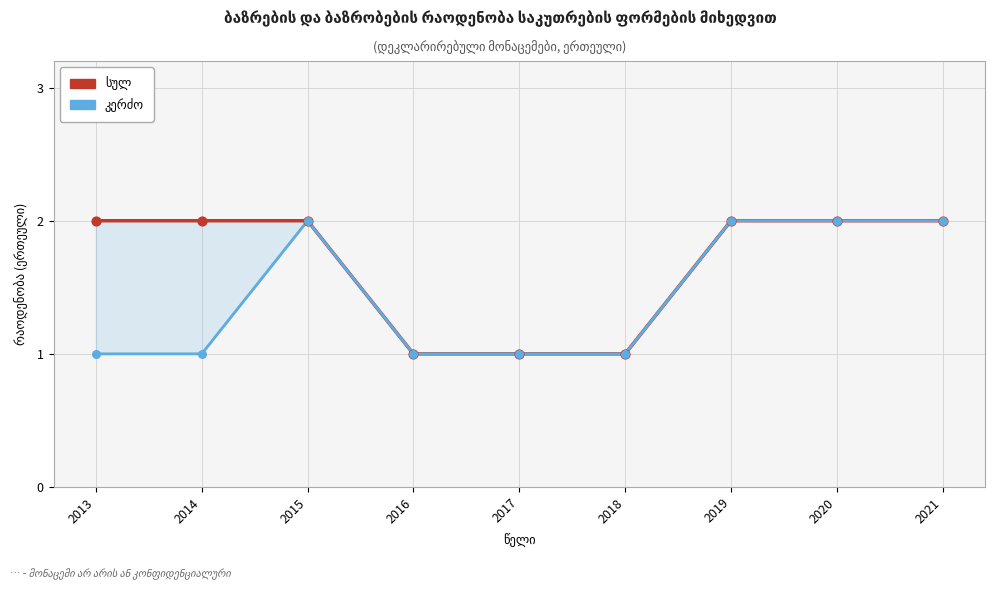

What are all the series names shown in the legend?

სულ, კერძო